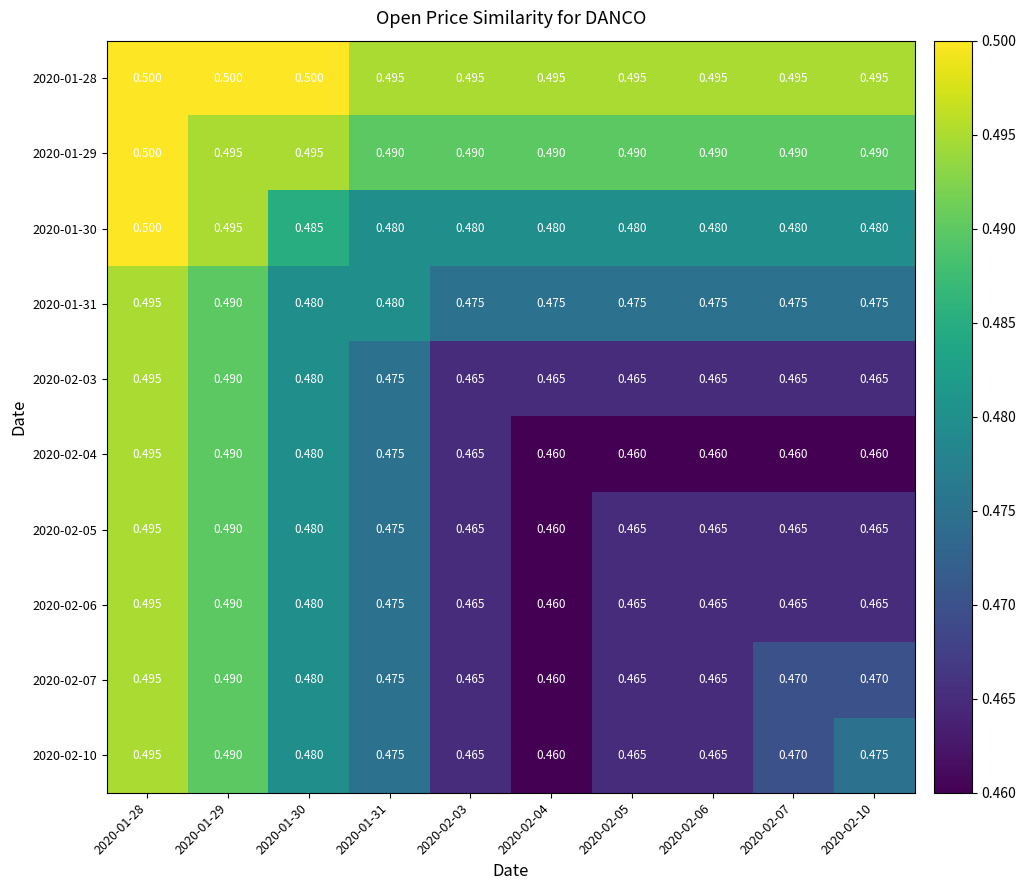

Is the value of 2020-01-28 at 2020-01-28 greater than the value of 2020-02-04 at 2020-02-05?

Yes